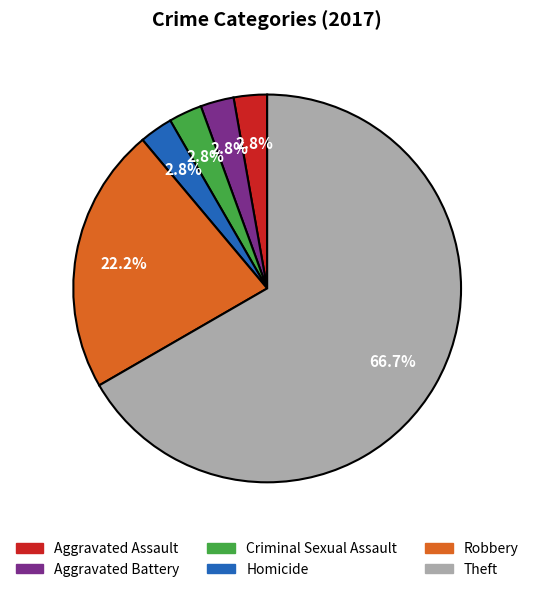

Does any single category account for the majority?

Yes